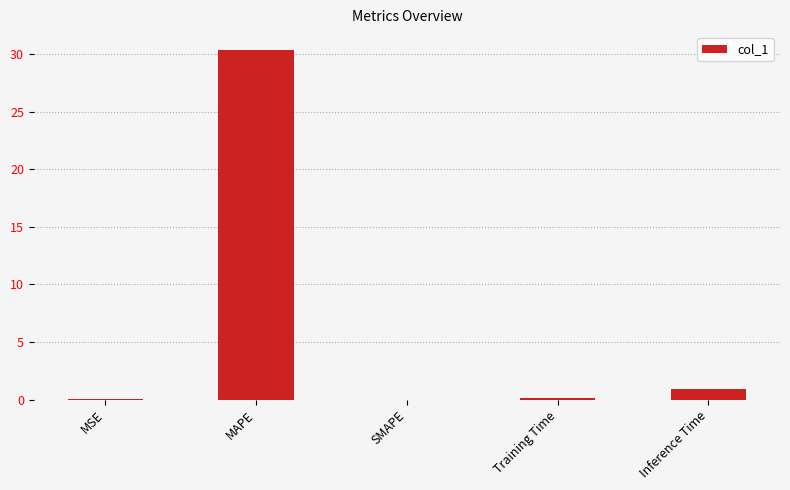

The chart shows a value of 30.4 at MAPE. True or false?

True